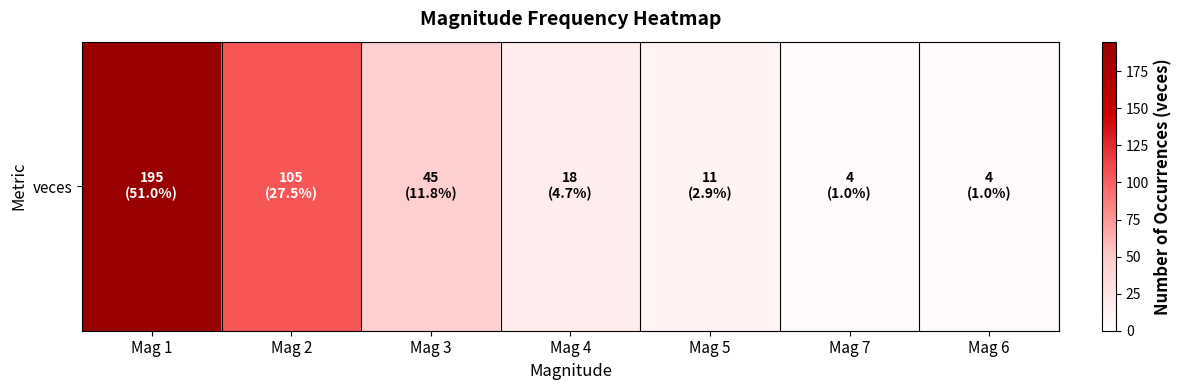

Rank the categories by value from lowest to highest.

Mag 7, Mag 6, Mag 5, Mag 4, Mag 3, Mag 2, Mag 1